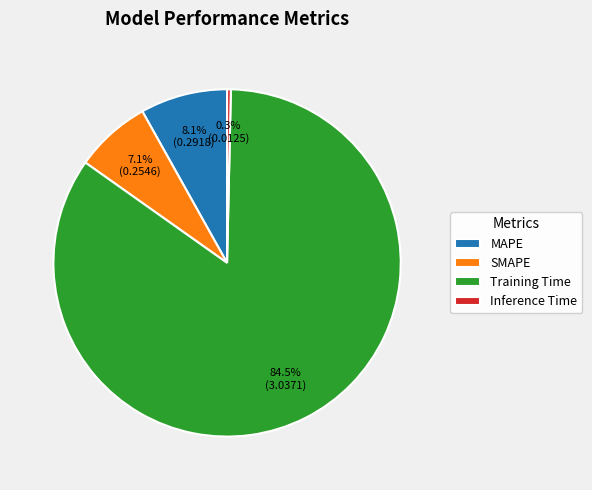

To the nearest percent, what is the difference between the largest and smallest slice percentages?

84%